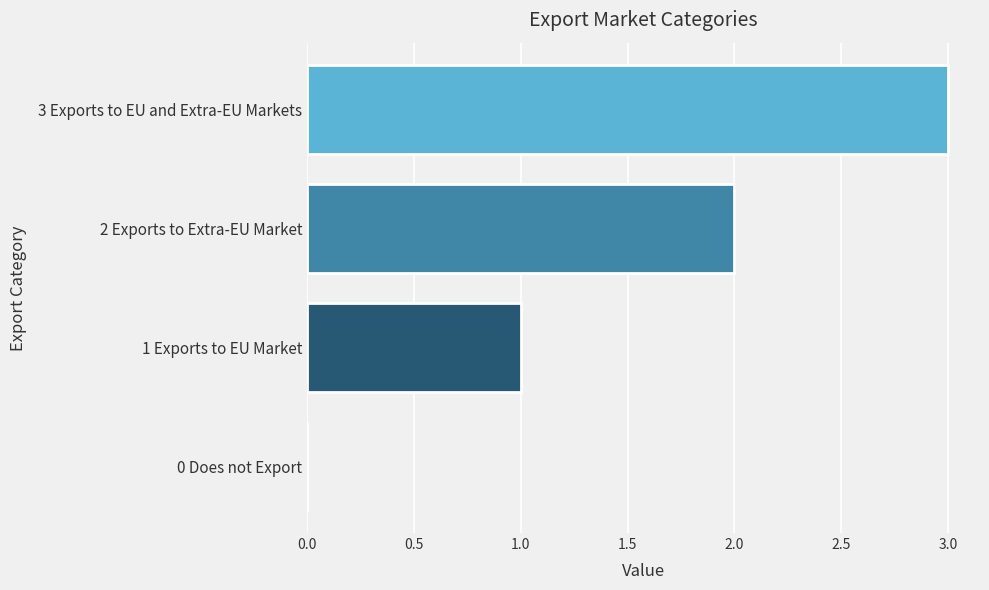

Are the bars horizontal?

Yes